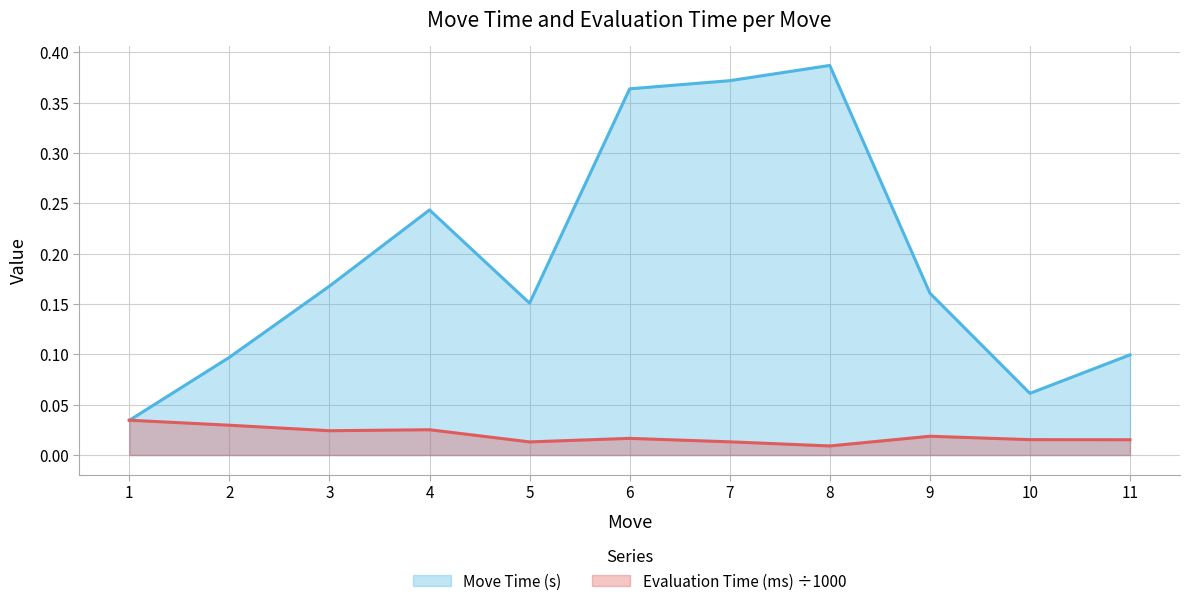

At which category does Evaluation Time (ms) reach its first local peak?

4